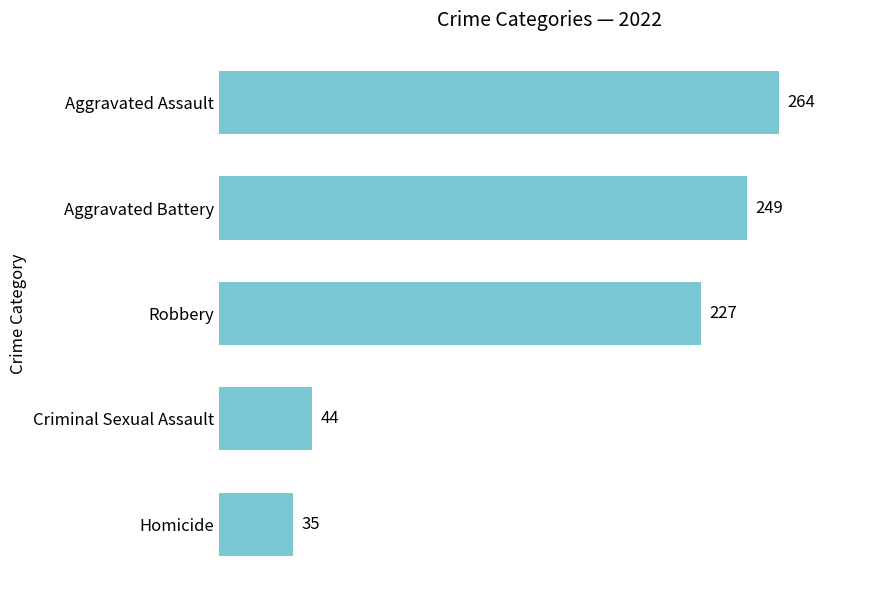

Rank the categories by value from highest to lowest.

Aggravated Assault, Aggravated Battery, Robbery, Criminal Sexual Assault, Homicide